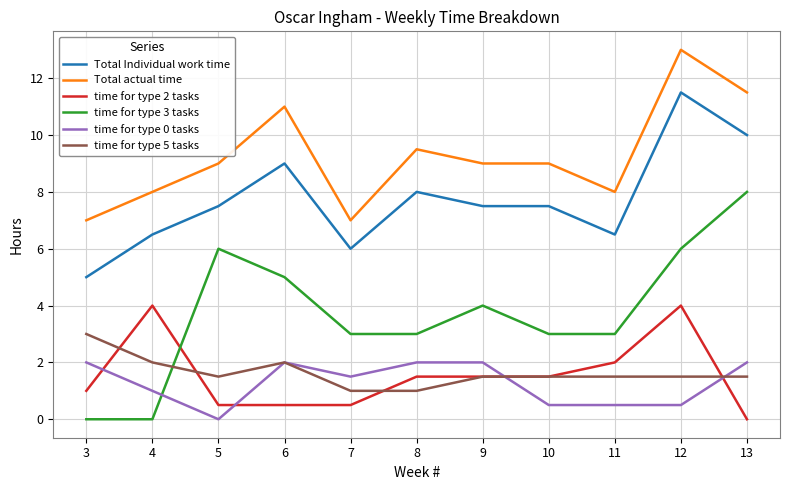

Reading left to right, extract all data points from this chart.

Total Individual work time: 3=5.0	4=6.5	5=7.5	6=9.0	7=6.0	8=8.0	9=7.5	10=7.5	11=6.5	12=11.5	13=10.0
Total actual time: 3=7.0	4=8.0	5=9.0	6=11.0	7=7.0	8=9.5	9=9.0	10=9.0	11=8.0	12=13.0	13=11.5
time for type 2 tasks: 3=1.0	4=4.0	5=0.5	6=0.5	7=0.5	8=1.5	9=1.5	10=1.5	11=2.0	12=4.0	13=0.0
time for type 3 tasks: 3=0.0	4=0.0	5=6.0	6=5.0	7=3.0	8=3.0	9=4.0	10=3.0	11=3.0	12=6.0	13=8.0
time for type 0 tasks: 3=2.0	4=1.0	5=0.0	6=2.0	7=1.5	8=2.0	9=2.0	10=0.5	11=0.5	12=0.5	13=2.0
time for type 5 tasks: 3=3.0	4=2.0	5=1.5	6=2.0	7=1.0	8=1.0	9=1.5	10=1.5	11=1.5	12=1.5	13=1.5